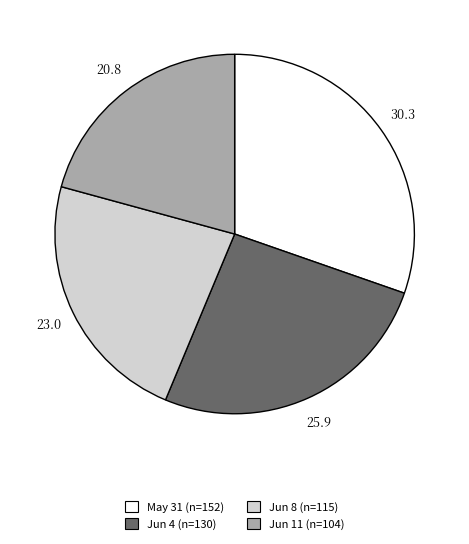

Does any single category account for the majority?

No